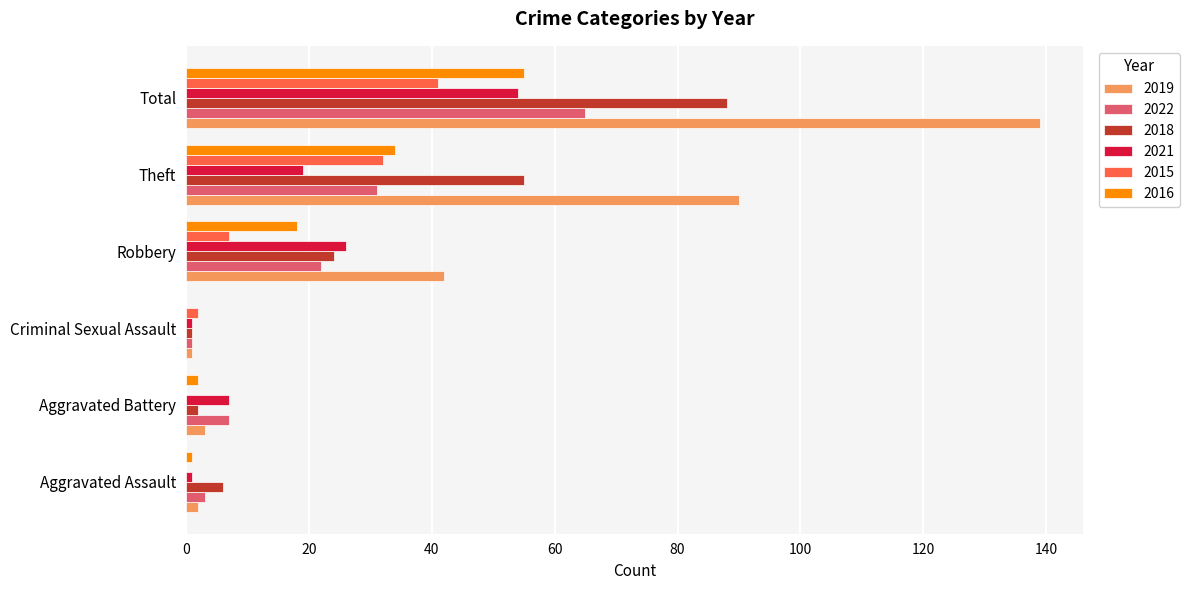

Is the value of 2021 at Robbery greater than the value of 2022 at Aggravated Battery?

Yes